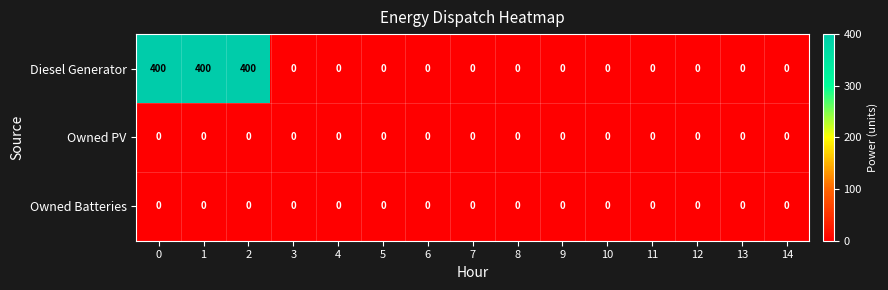

The Diesel Generator series shows 400 at 0. True or false?

True